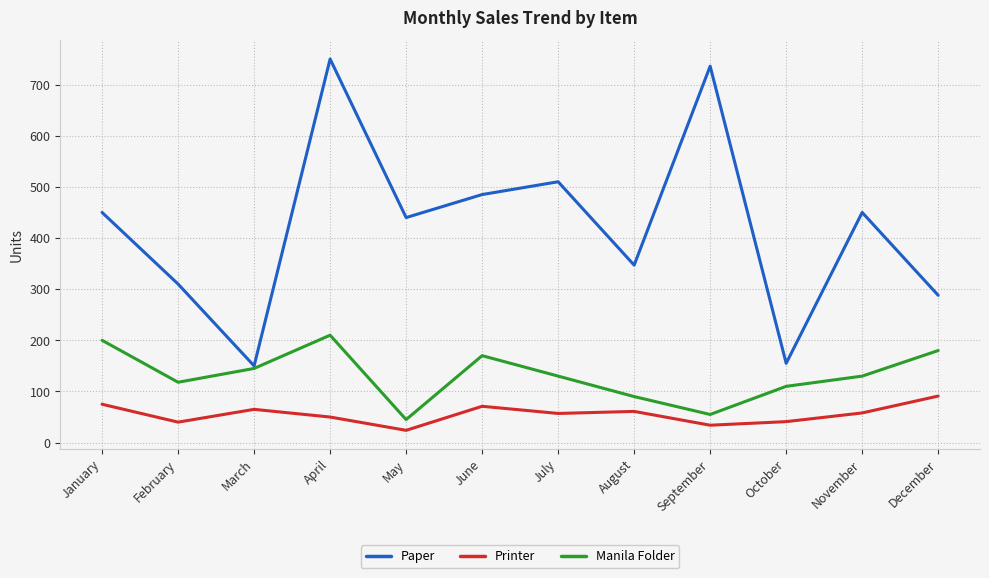

At which category does Paper reach its first local valley?

March